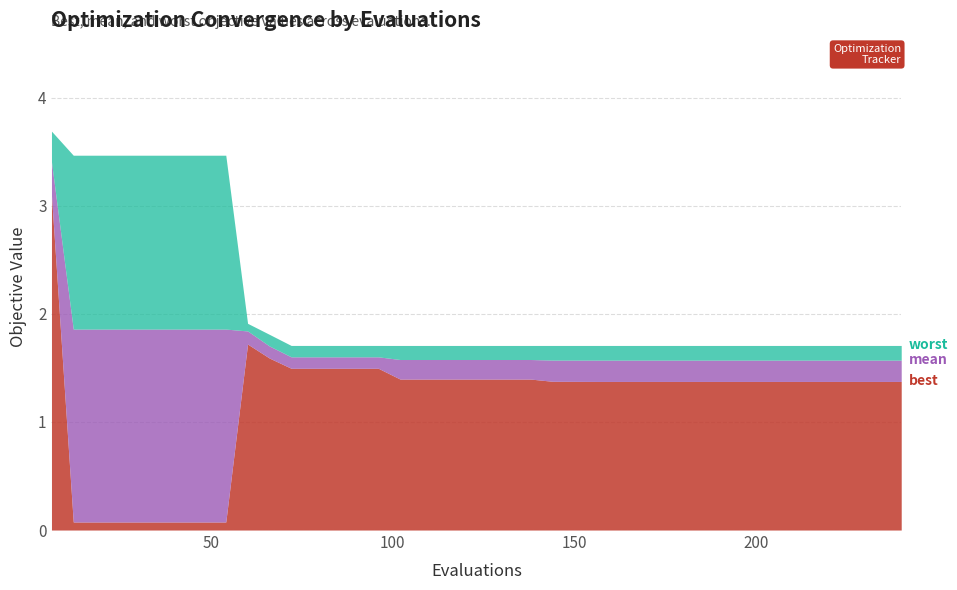

Is the value of mean at 150 greater than the value of worst at 120?

No